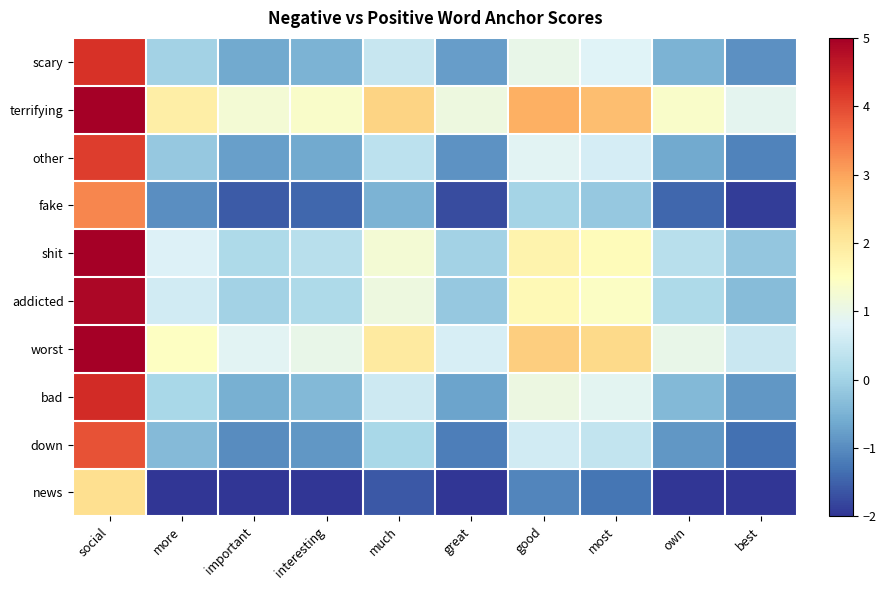

Count the number of categories in the chart.

10